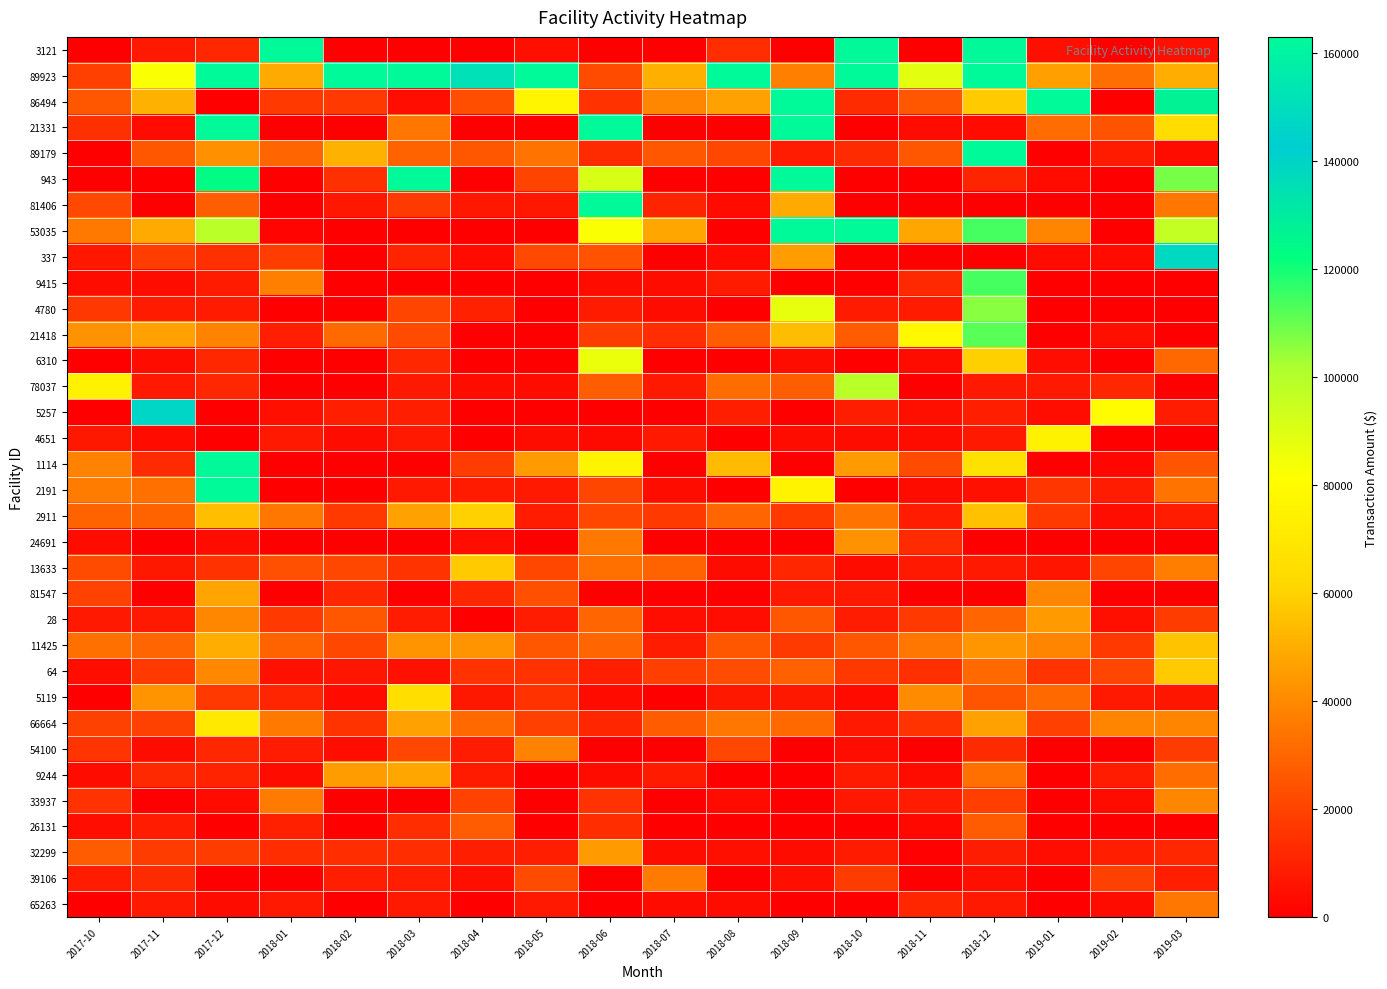

Which series has the largest total across all categories?

89923